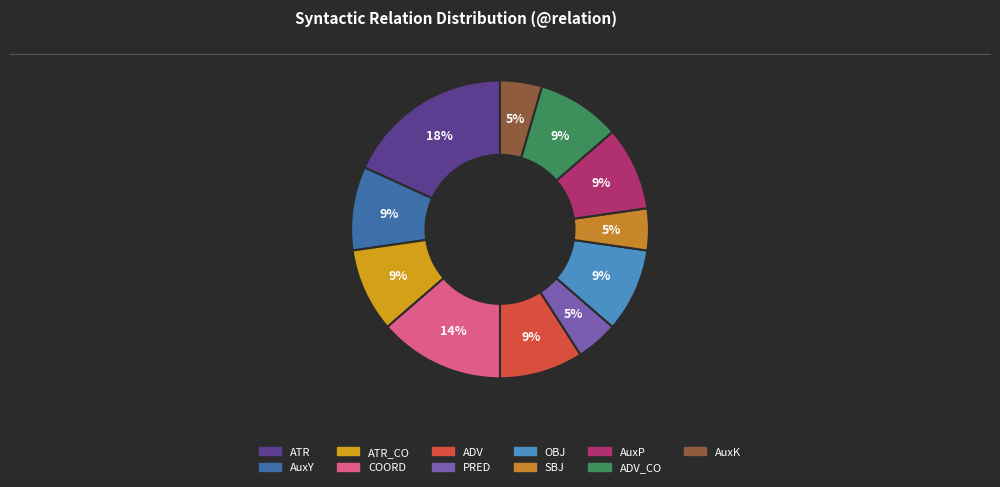

Is it true that ATR_CO is 20% of the pie?

False